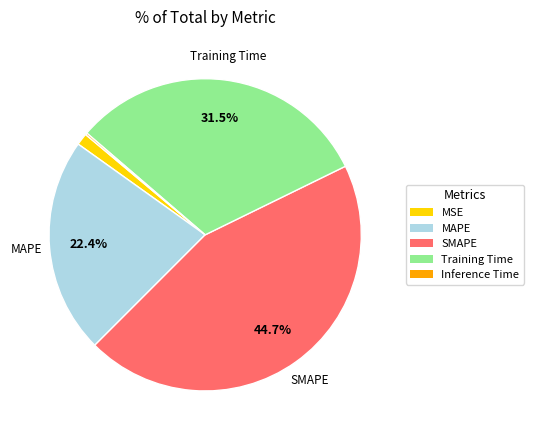

Is there a majority slice in this chart?

No